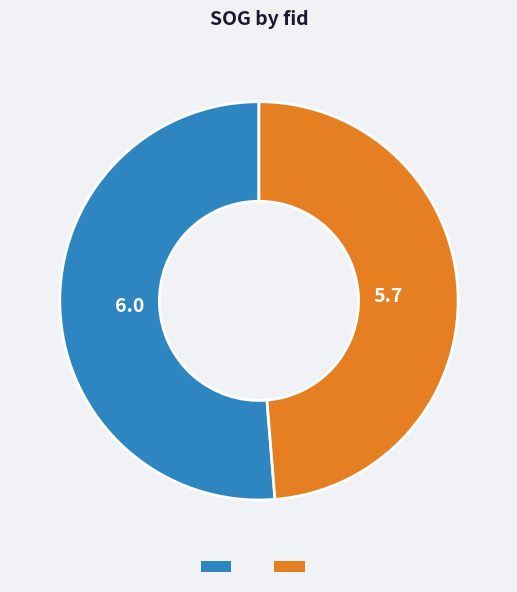

Is there a majority slice in this chart?

Yes